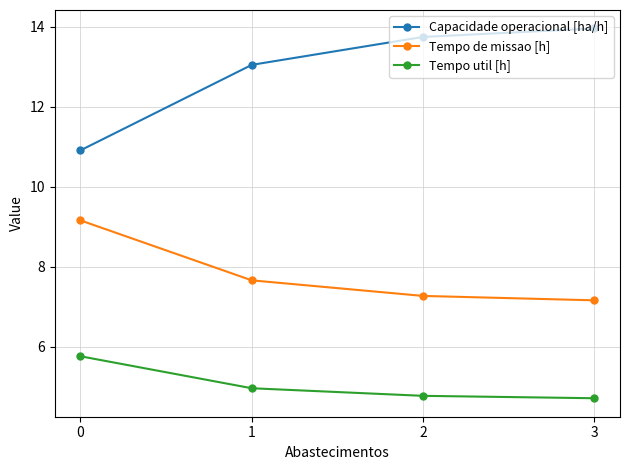

True or false: Tempo de missao [h] has a value of 7.3 at 2.

True